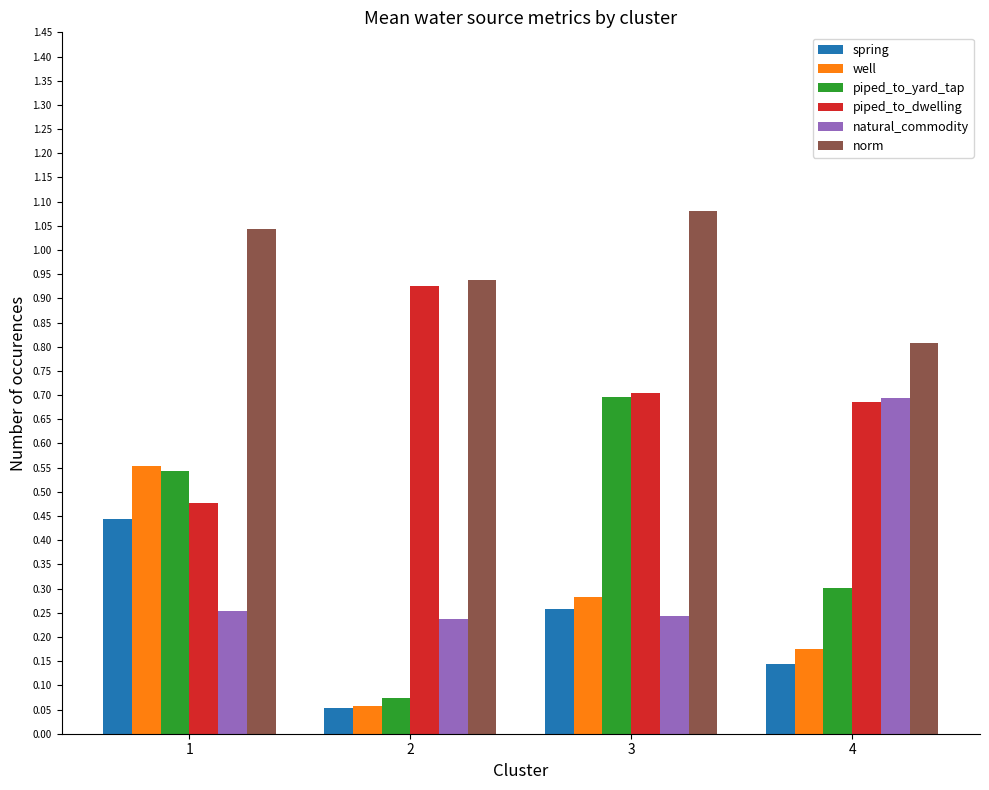

Which series has the largest total across all categories?

norm